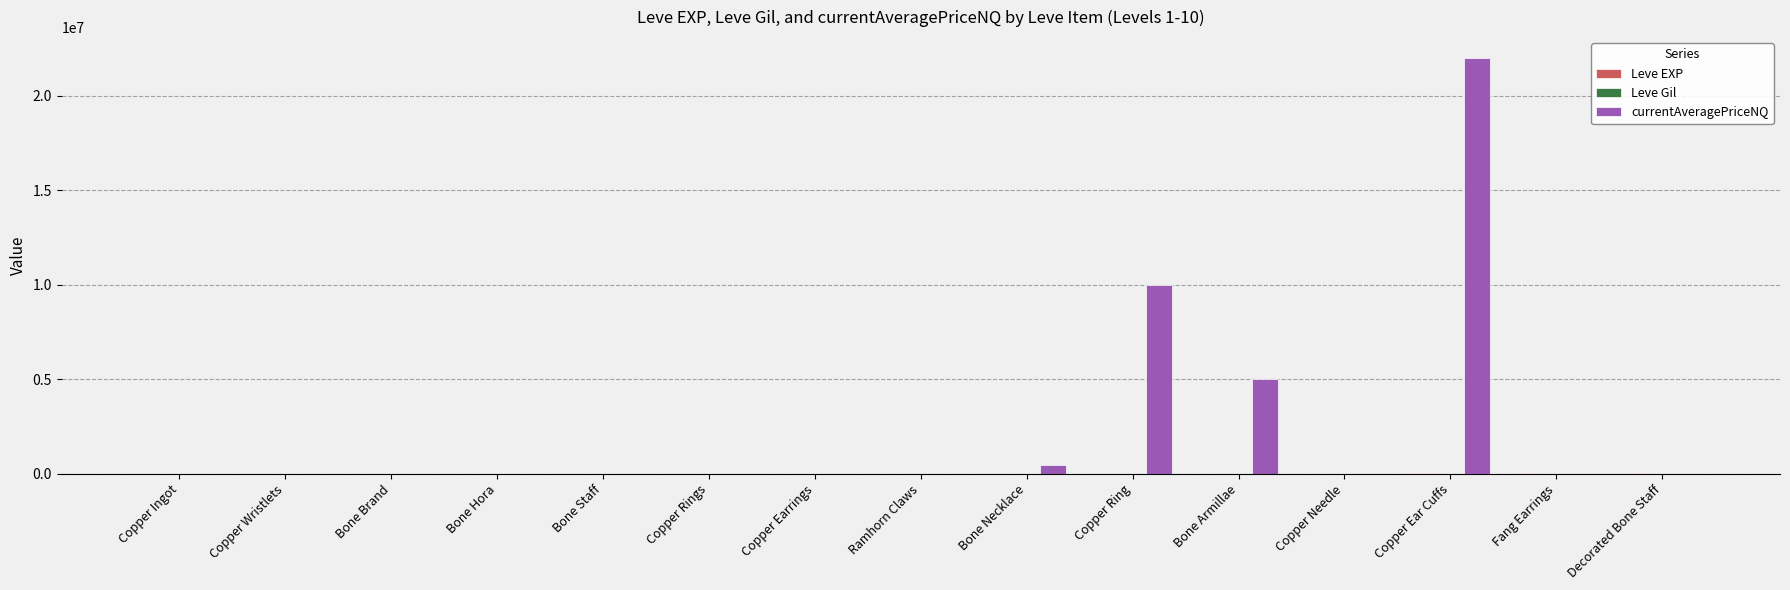

Between Copper Ring and Decorated Bone Staff, which series saw the biggest shift?

currentAveragePriceNQ